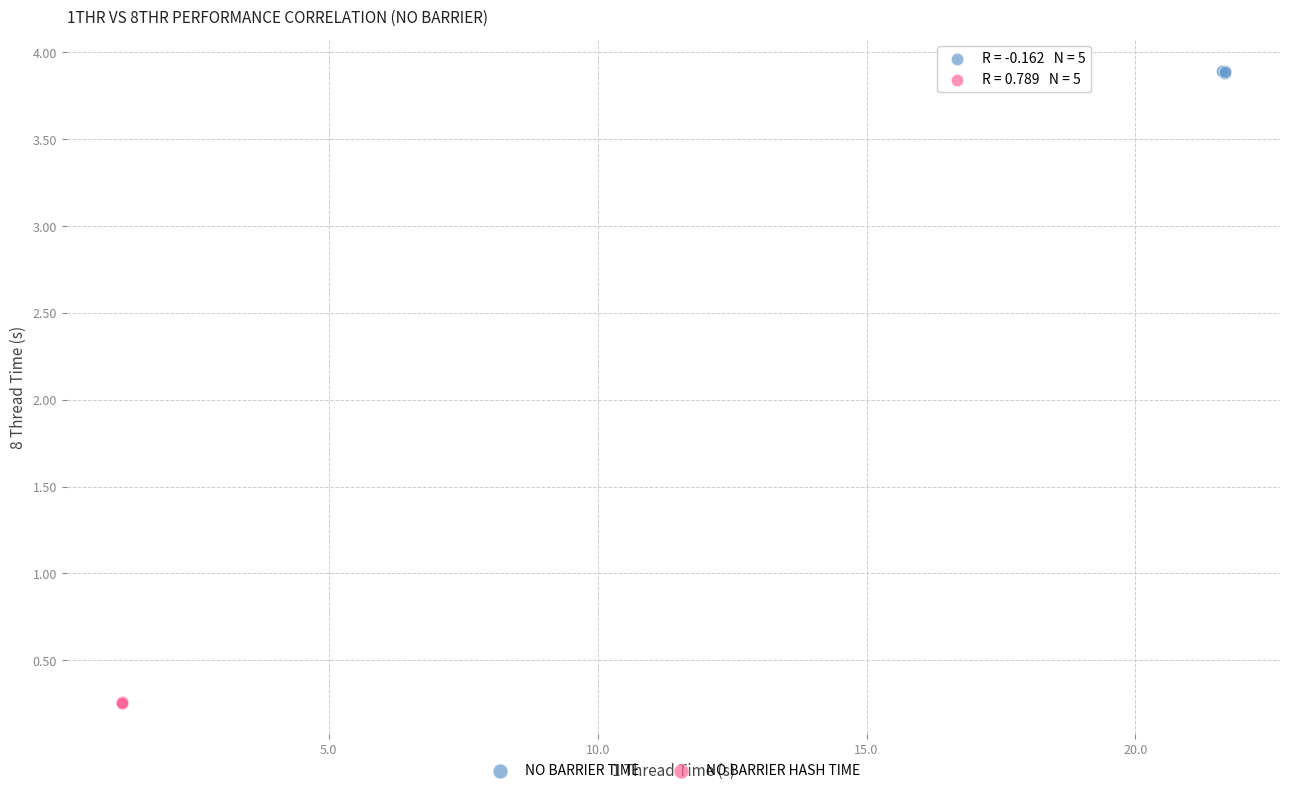

Which series reaches the minimum Y coordinate?

NO BARRIER HASH TIME